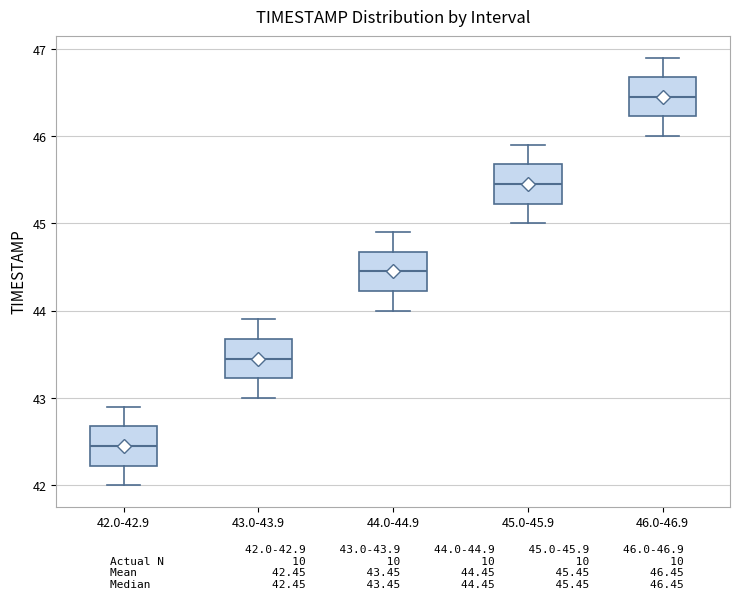

Reading left to right, read every box against the y-axis: the position of its median line, the range the box covers, and the ends of its whiskers. The values are not printed on the chart, so give them approximately, as read against the axis.

42.0-42.9: median 42.5, box 42.2 to 42.7, whiskers 42.0 to 42.9
43.0-43.9: median 43.5, box 43.2 to 43.7, whiskers 43.0 to 43.9
44.0-44.9: median 44.5, box 44.2 to 44.7, whiskers 44.0 to 44.9
45.0-45.9: median 45.5, box 45.2 to 45.7, whiskers 45.0 to 45.9
46.0-46.9: median 46.5, box 46.2 to 46.7, whiskers 46.0 to 46.9